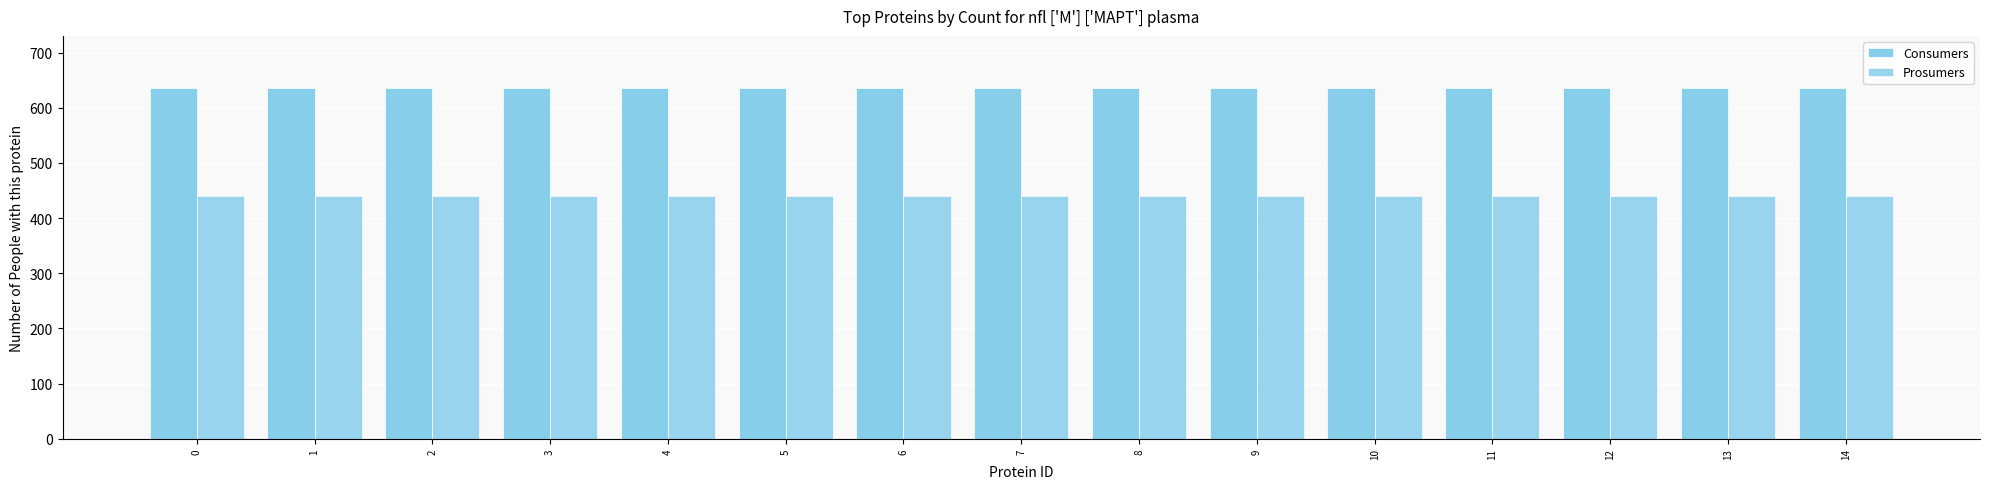

Is the value of Consumers at 6 greater than the value of Prosumers at 2?

Yes